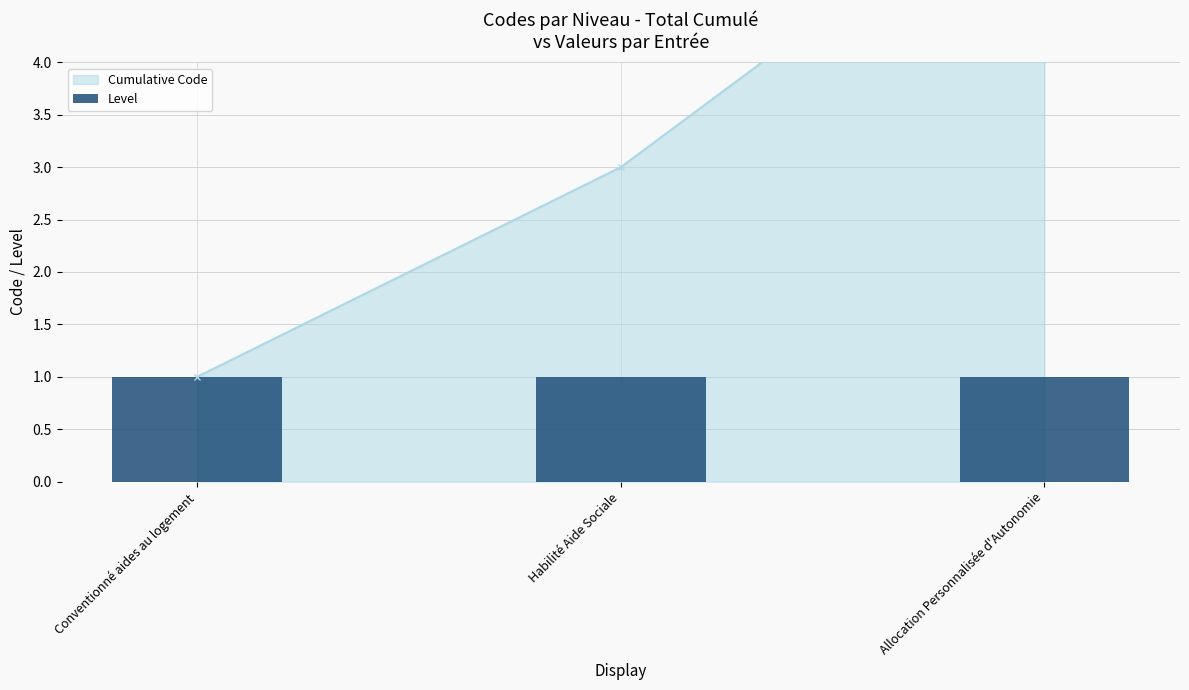

What is the sum of all values?

10